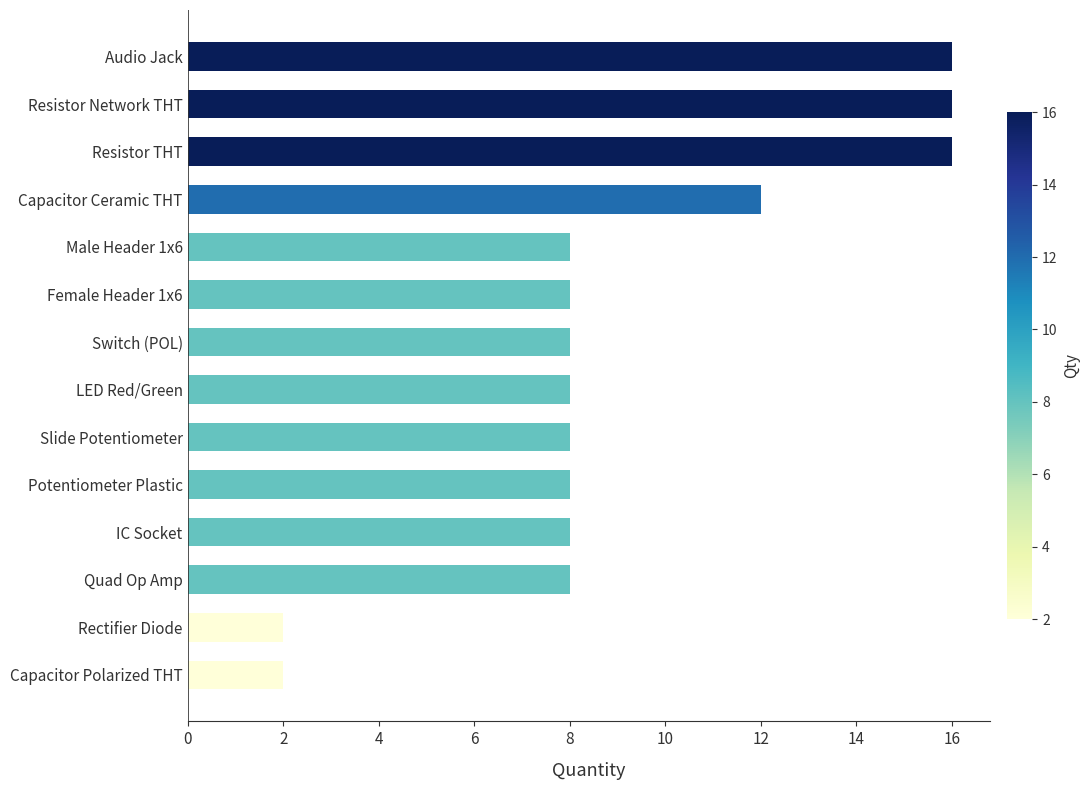

Does the chart contain stacked bars?

No